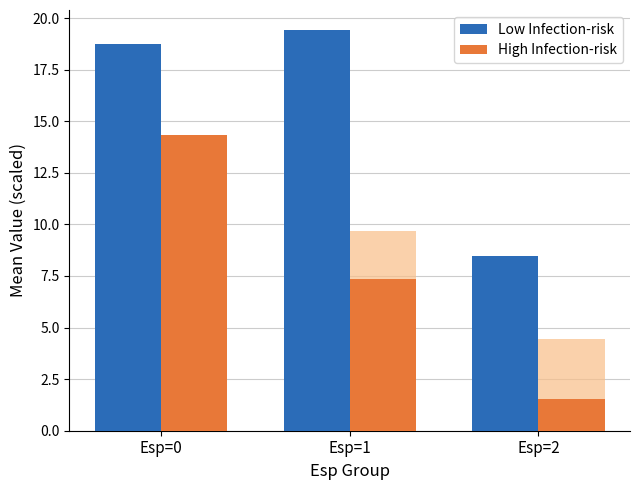

Rank the series by their average value, from lowest to highest.

High Infection-risk, Low Infection-risk